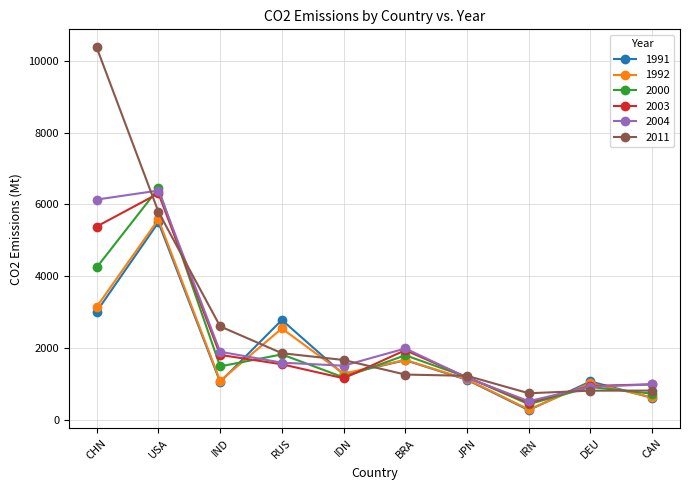

Which category has the lowest value across all series?

IRN